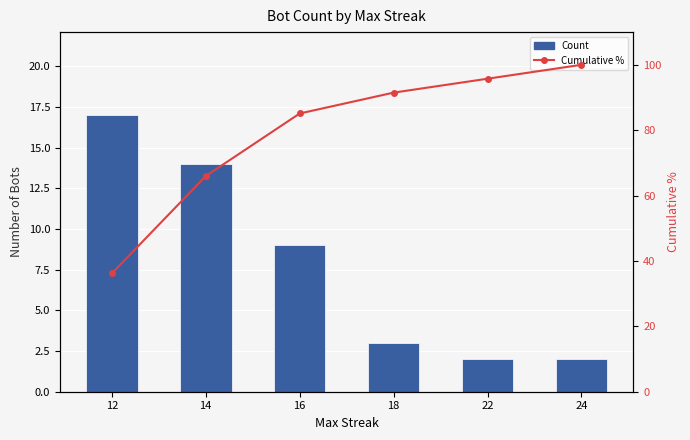

What is the average value of the Cumulative % series?

79.1